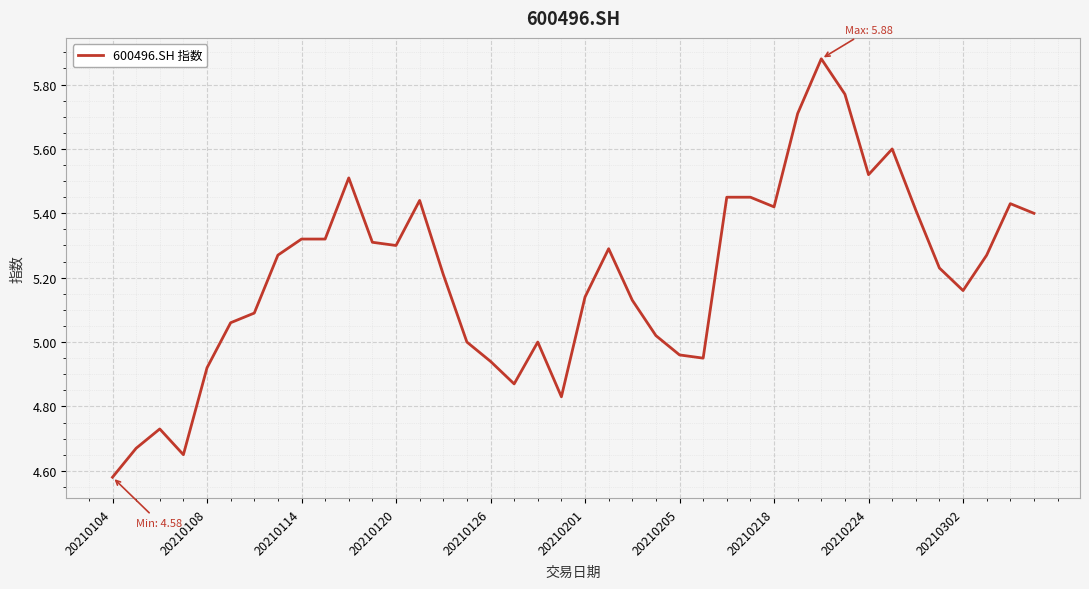

What is the difference between the maximum and minimum values?

1.3